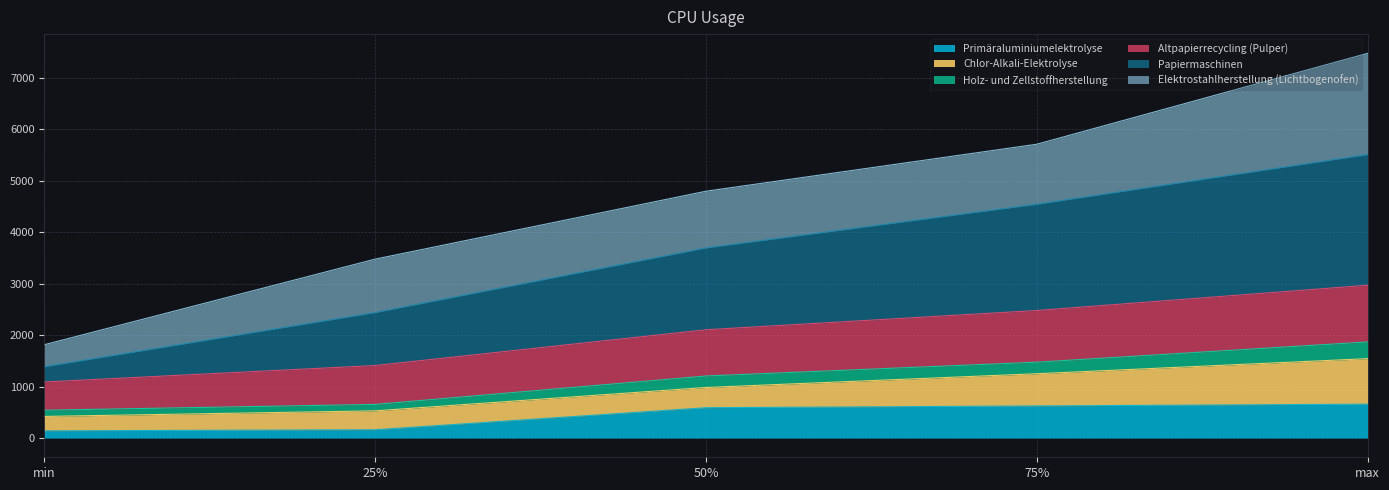

How many lines are shown in the chart?

6